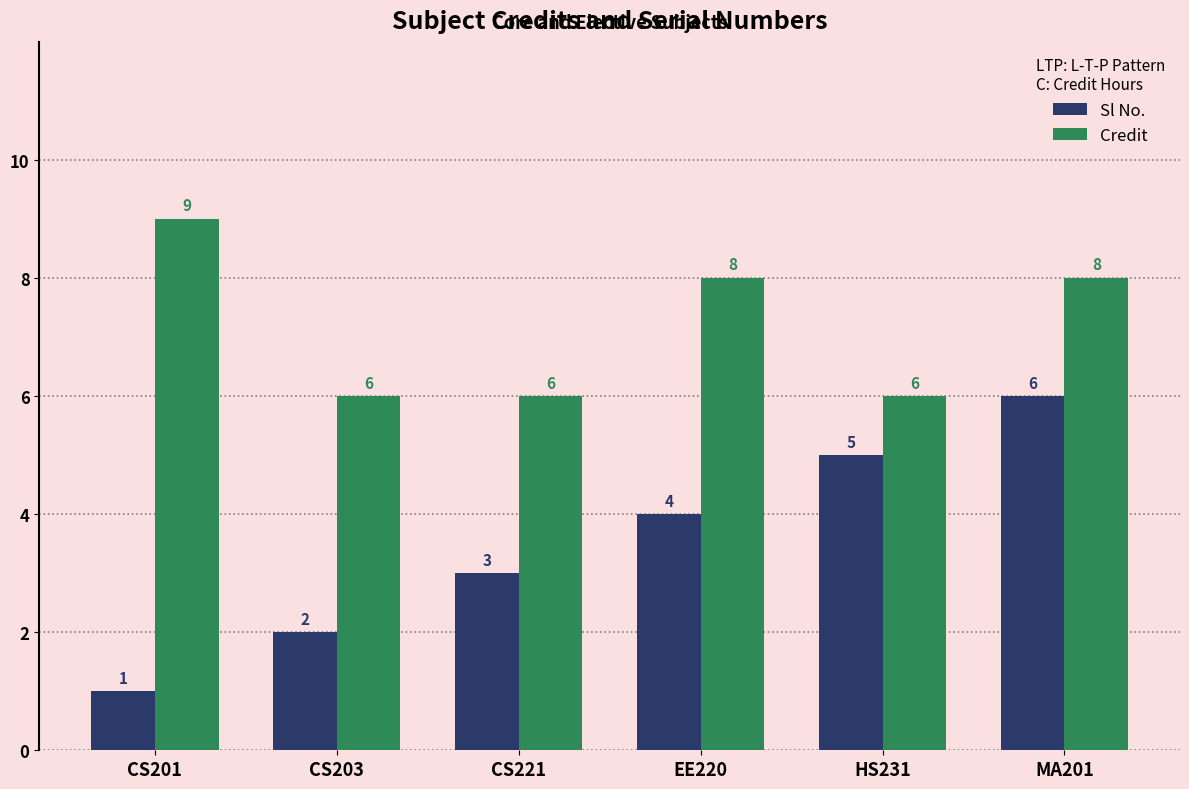

Rank the series by their average value, from highest to lowest.

Credit, Sl No.